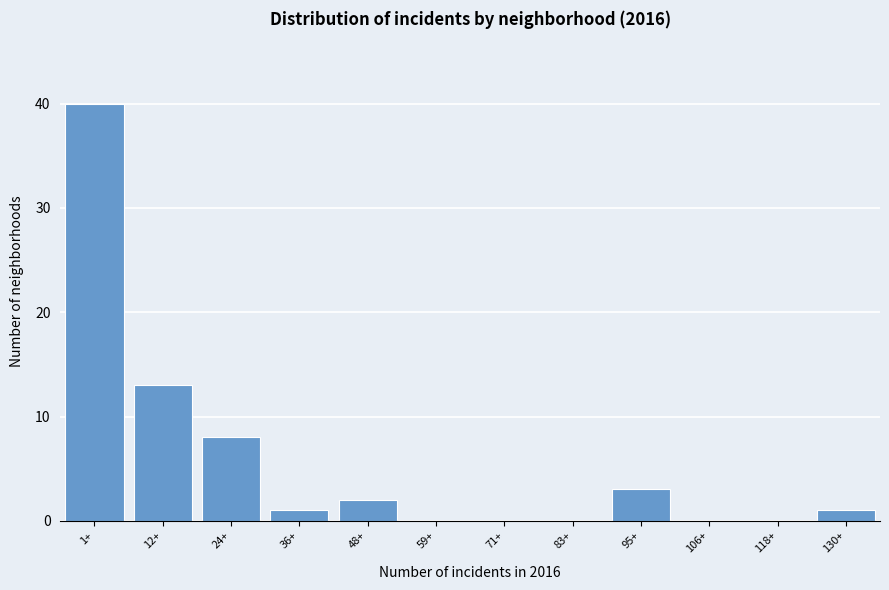

Reading left to right, extract all data points from this chart.

1+=40	12+=13	24+=8	36+=1	48+=2	59+=0	71+=0	83+=0	95+=3	106+=0	118+=0	130+=1